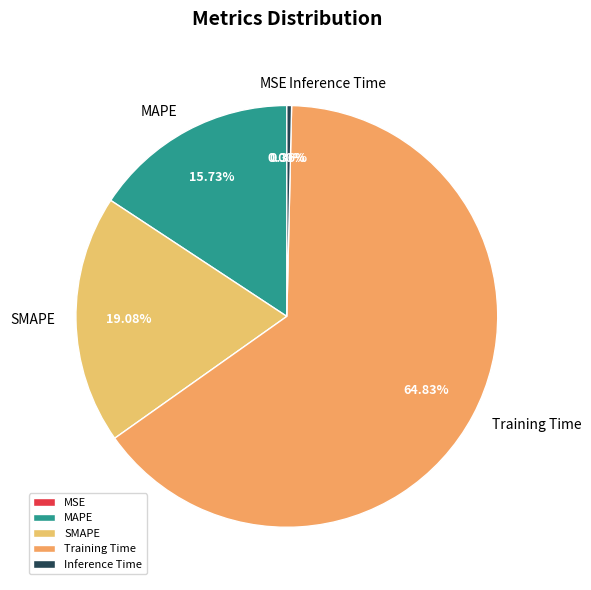

To the nearest percent, what is the average slice percentage?

20%